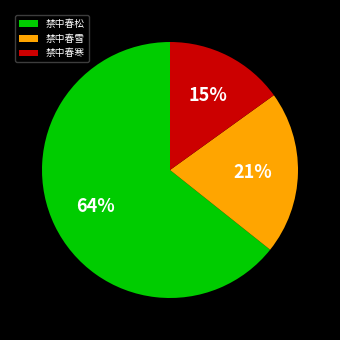

Count the number of slices in the pie.

3